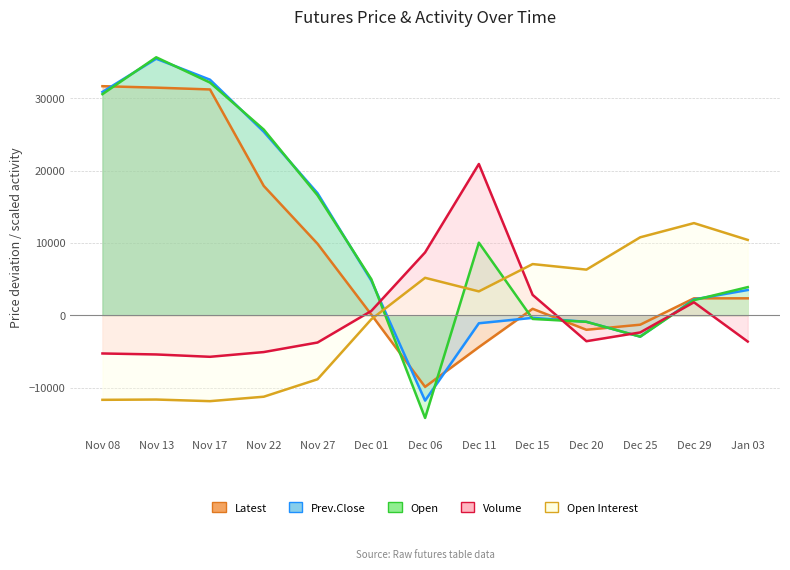

Which series changed the most between Nov 13 and Dec 06?

Open